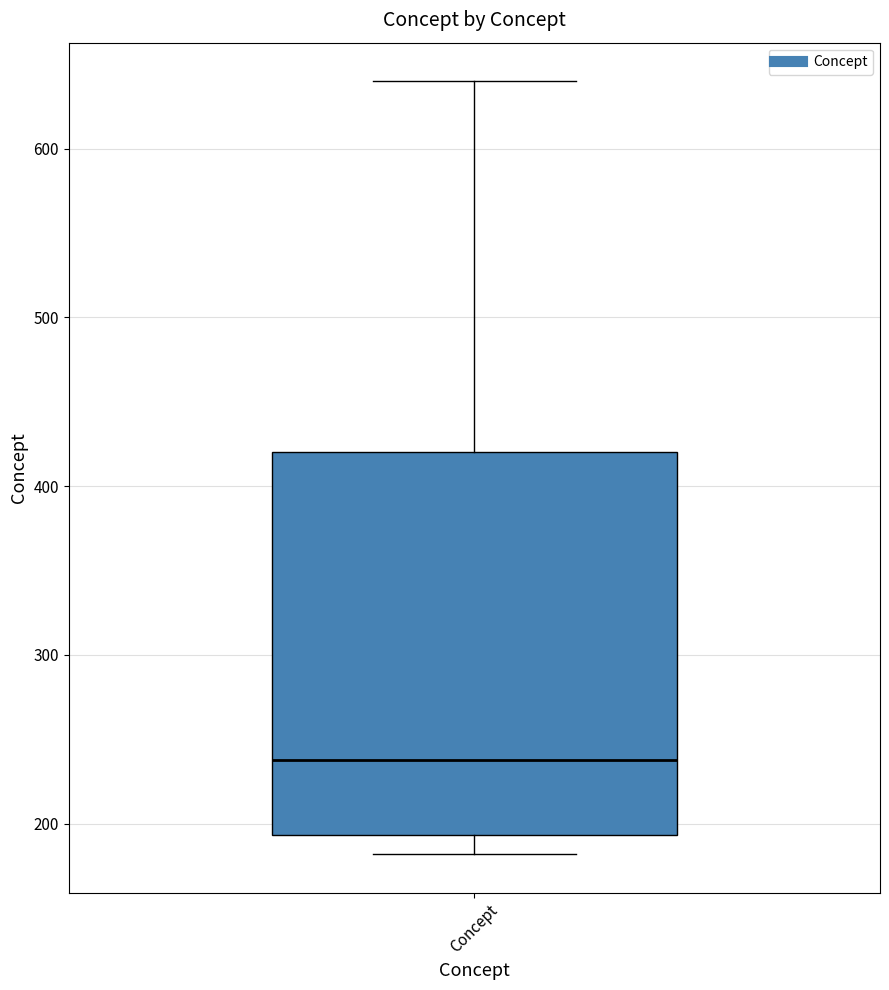

Transcribe this box plot: give where the median line is, the range the box spans, and where the two whiskers end, as read against the y-axis. The values are not printed on the chart, so give them approximately, as read against the axis.

median 240, box 190 to 420, whiskers 180 to 640